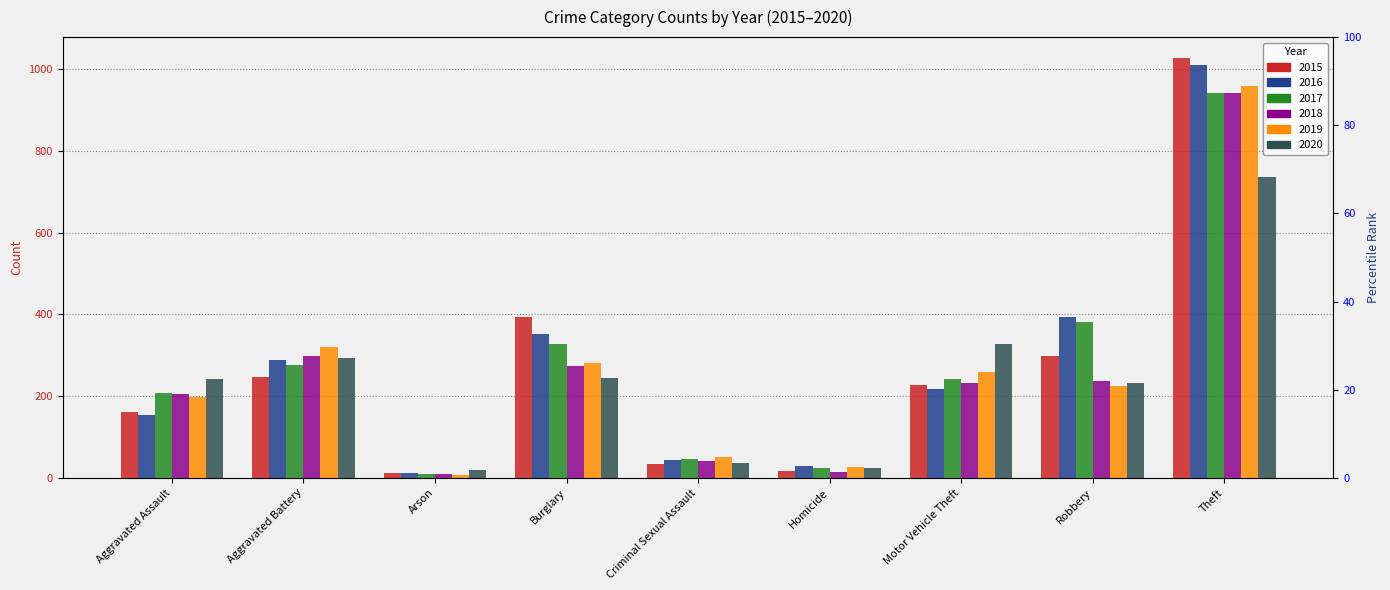

What is the lowest value of the 2015 series?

11